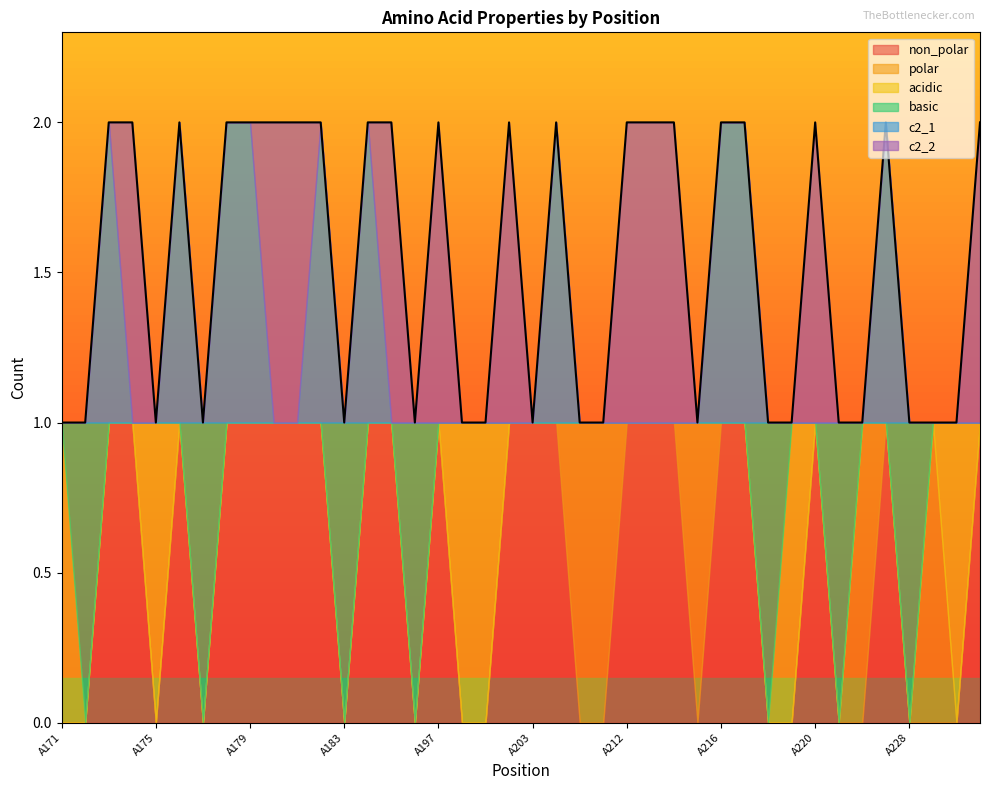

Reading left to right, list all the values displayed in this chart.

non_polar: 0	0	1	1	0	1	0	1	1	1	1	1	0	1	1	0	1	0	0	1	1	1	0	0	1	1	1	0	1	1	0	0	1	0	0	1	0	0	0	1
polar: 0	0	0	0	0	0	0	0	0	0	0	0	0	0	0	0	0	0	0	0	0	0	1	1	0	0	0	1	0	0	0	0	0	0	1	0	0	1	0	0
acidic: 1	0	0	0	1	0	0	0	0	0	0	0	0	0	0	0	0	1	1	0	0	0	0	0	0	0	0	0	0	0	0	1	0	0	0	0	0	0	1	0
basic: 0	1	0	0	0	0	1	0	0	0	0	0	1	0	0	1	0	0	0	0	0	0	0	0	0	0	0	0	0	0	1	0	0	1	0	0	1	0	0	0
c2_1: 0	0	1	0	0	1	0	1	1	0	0	1	0	1	0	0	0	0	0	0	0	1	0	0	0	0	0	0	1	1	0	0	0	0	0	1	0	0	0	0
c2_2: 0	0	0	1	0	0	0	0	0	1	1	0	0	0	1	0	1	0	0	1	0	0	0	0	1	1	1	0	0	0	0	0	1	0	0	0	0	0	0	1